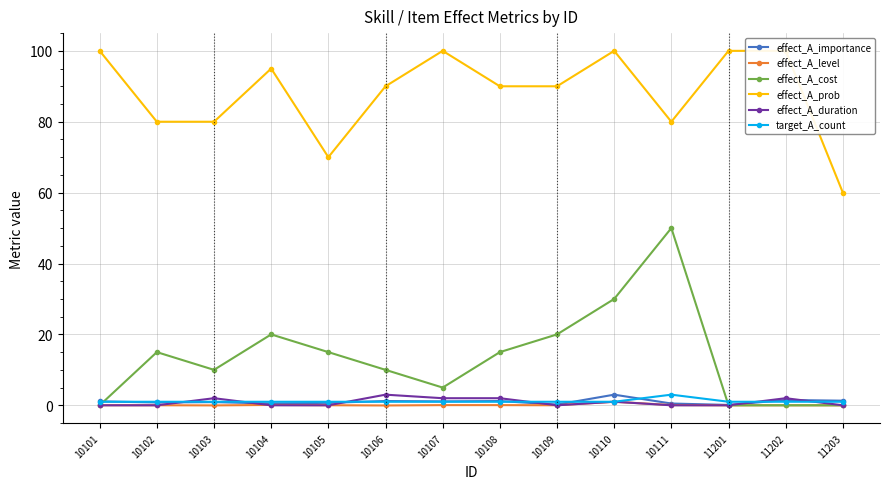

Where is the first local maximum for effect_A_prob?

10104